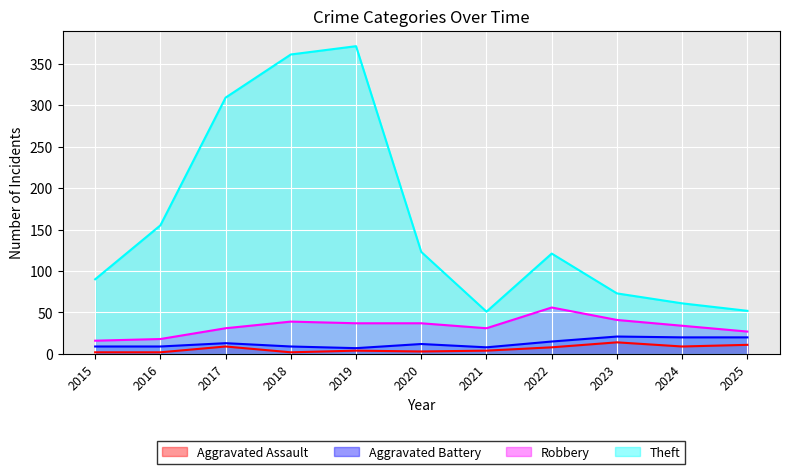

Between 2021 and 2024, which series saw the biggest shift?

Aggravated Battery